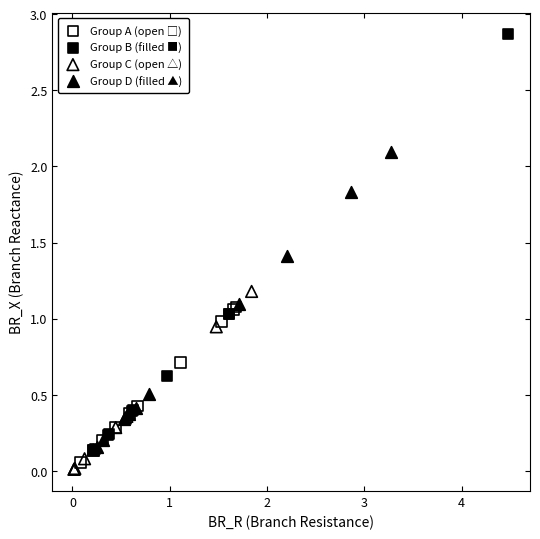

Which series has the largest Y range (max minus min)?

Group B (filled ■)